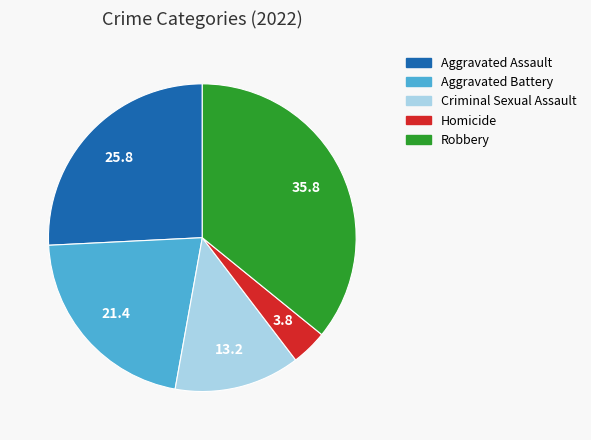

Is there any slice that represents more than half of the pie?

No